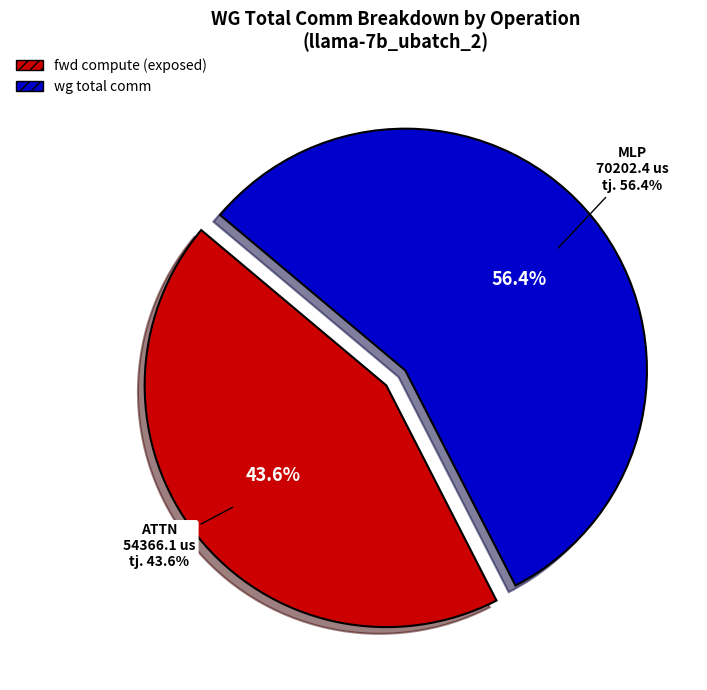

True or false: Residual2 accounts for 0% of the total.

True